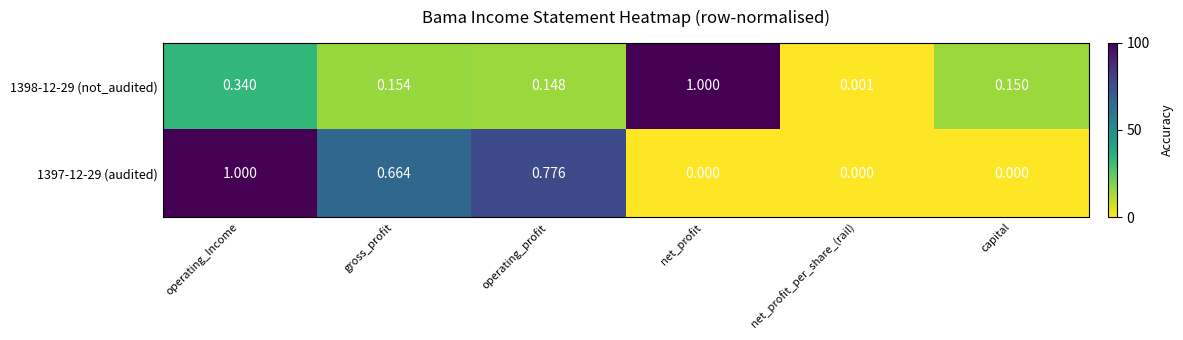

Which category has the highest value in the 1398-12-29 (not_audited) series?

net_profit